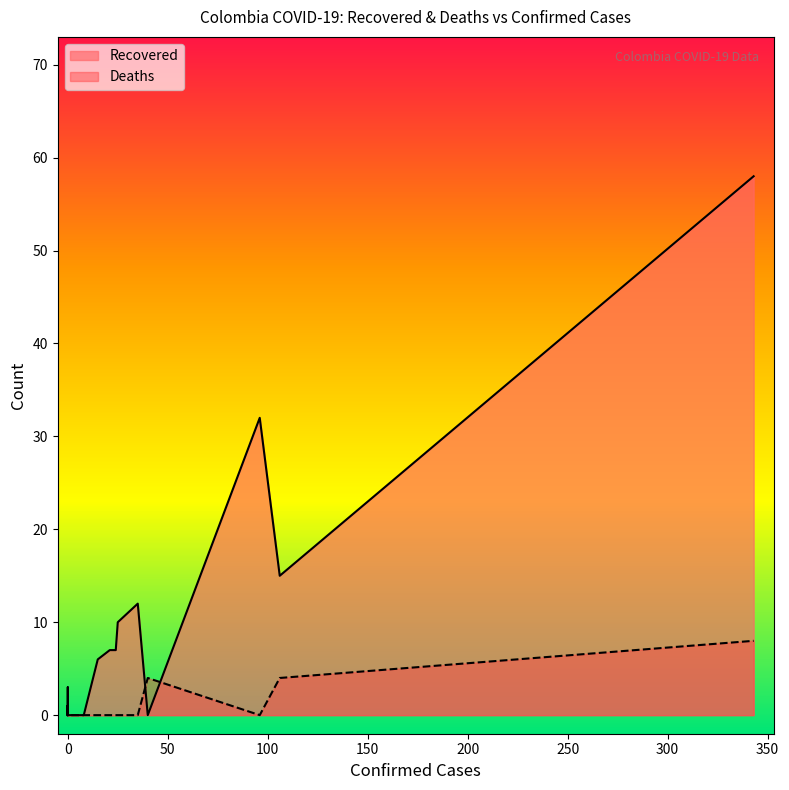

What is the greatest value displayed?

58